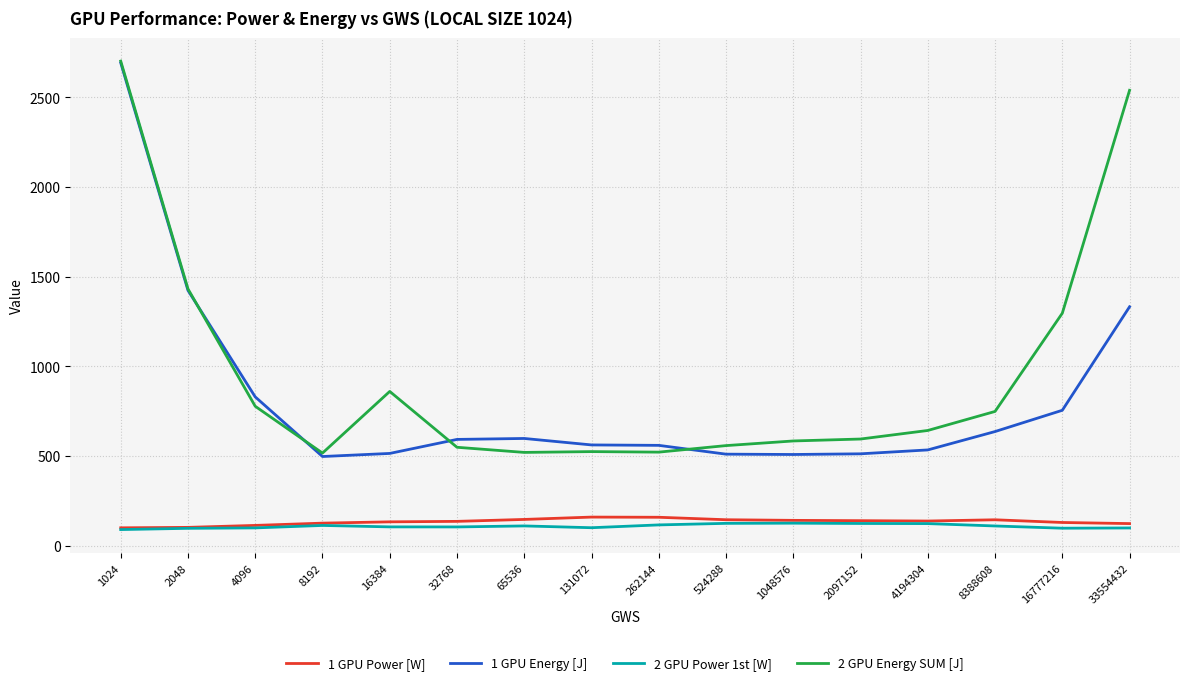

At which category does the chart reach its peak across all series?

1024